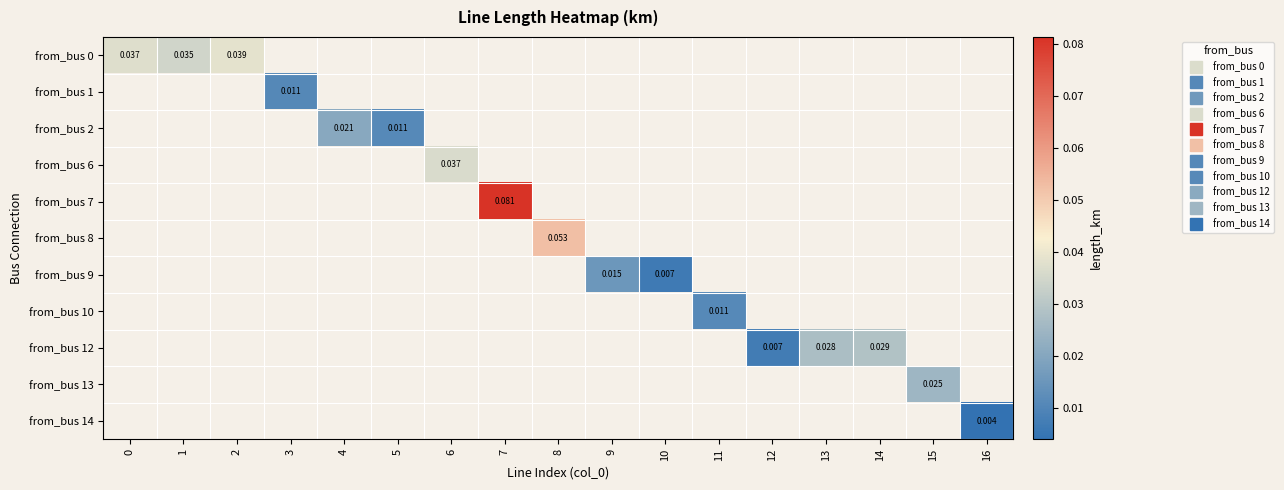

At 5, list the series in order from largest to smallest.

from_bus 0, from_bus 1, from_bus 2, from_bus 6, from_bus 7, from_bus 8, from_bus 9, from_bus 10, from_bus 12, from_bus 13, from_bus 14